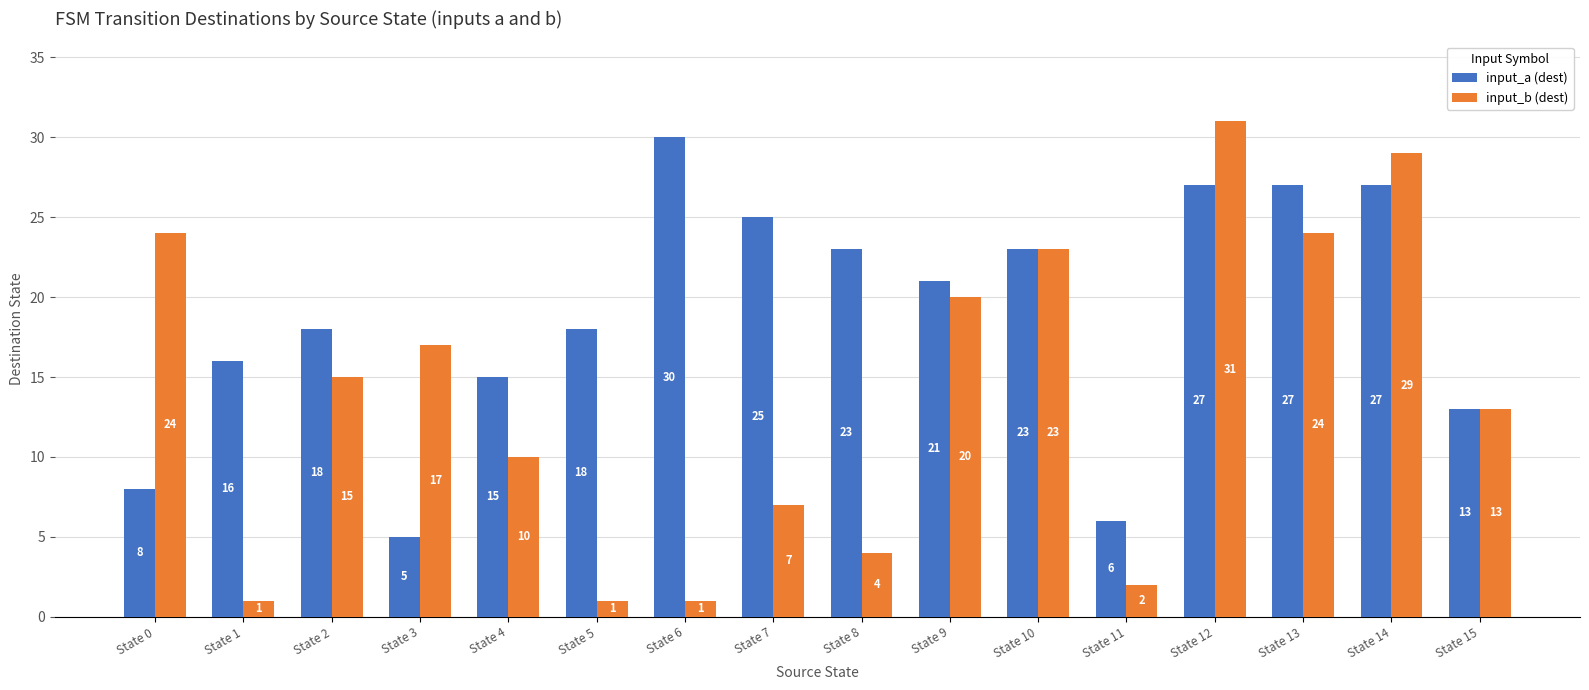

What is the smallest value displayed?

1